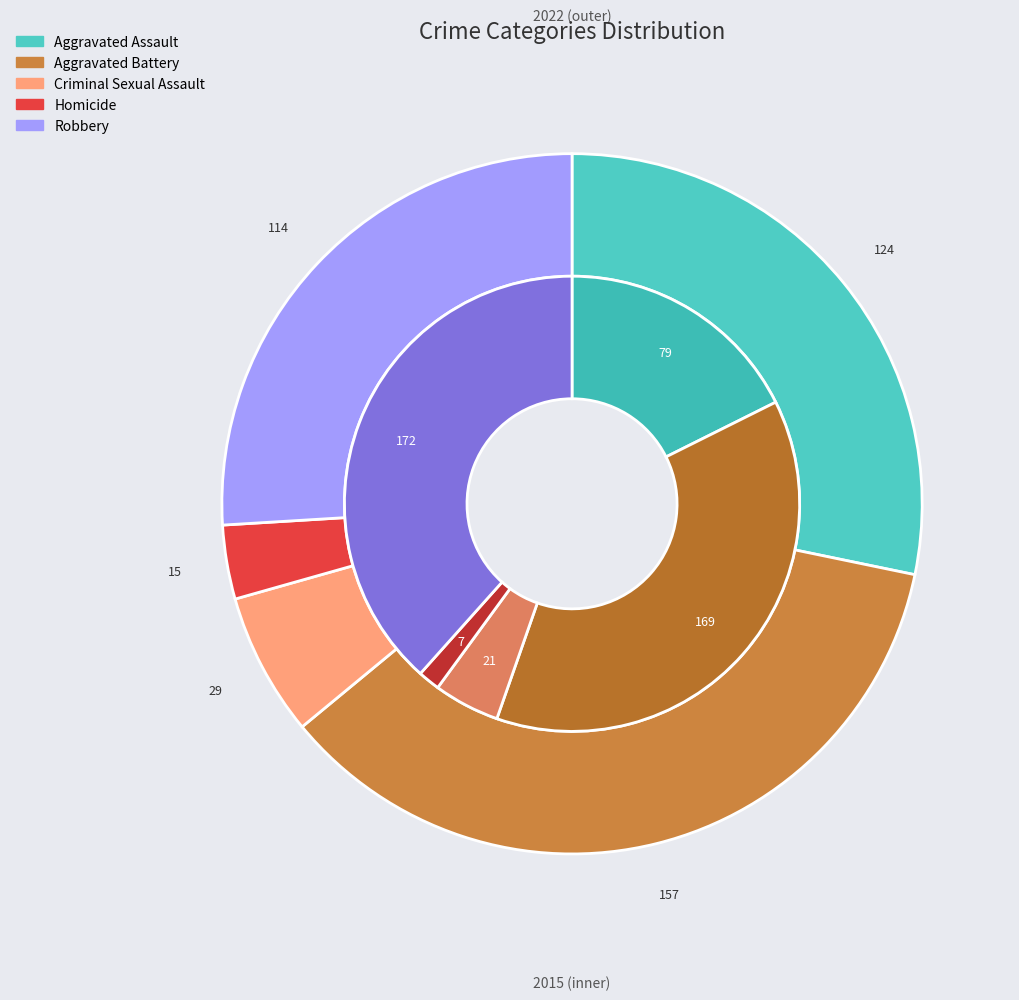

Does Robbery represent more than half of the total?

No